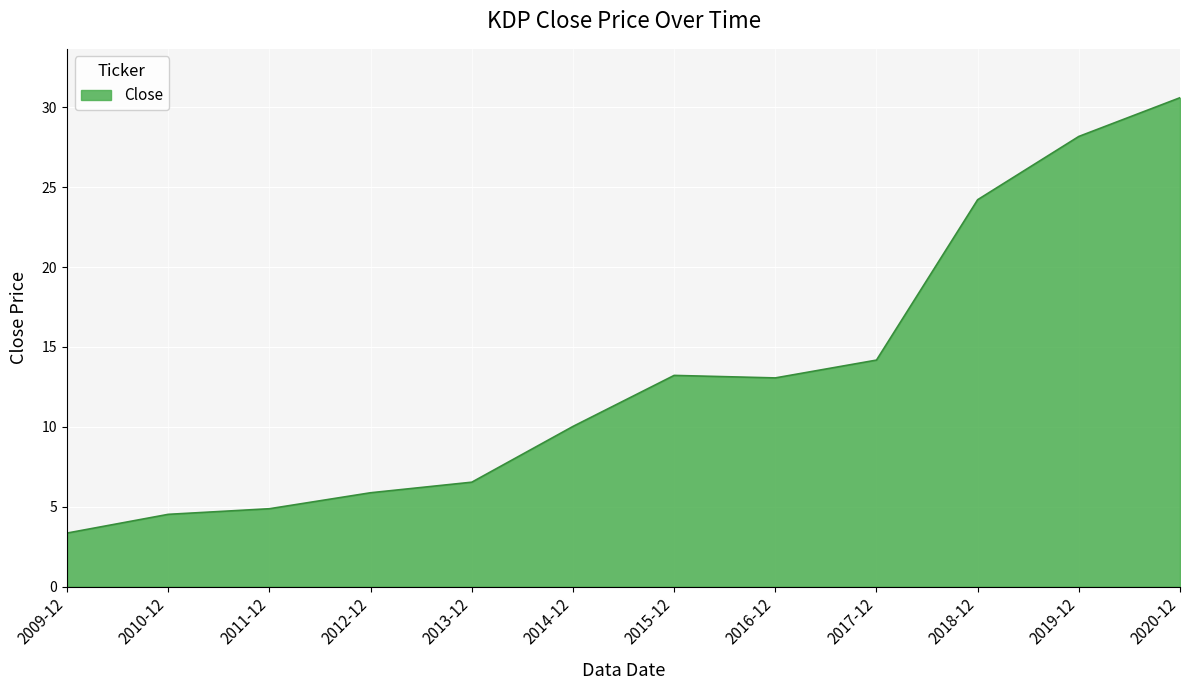

What is the sum of all values?

158.6